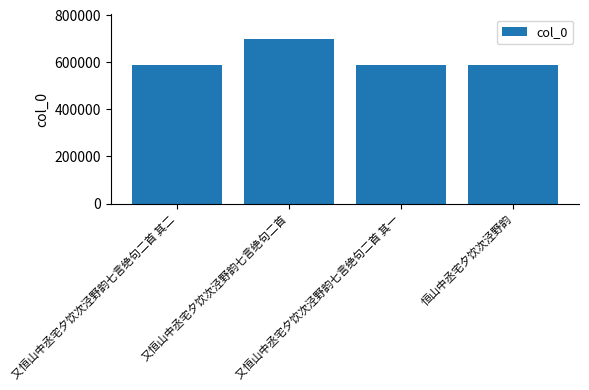

What is the difference between the maximum and minimum values?

111213